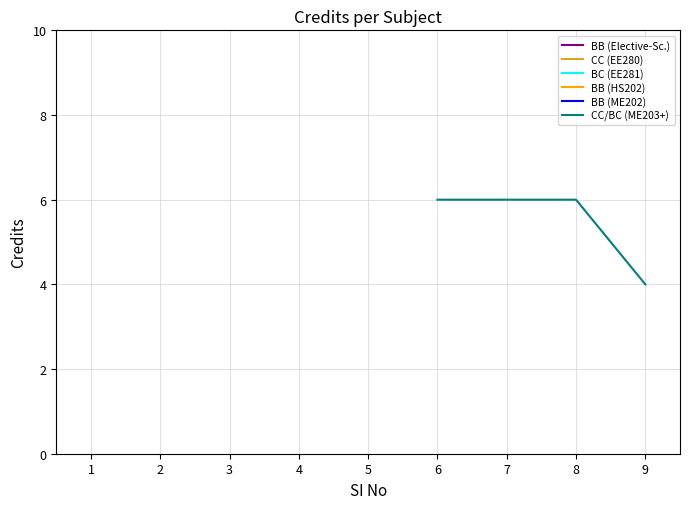

What is the value of the 4th point from the left?

4